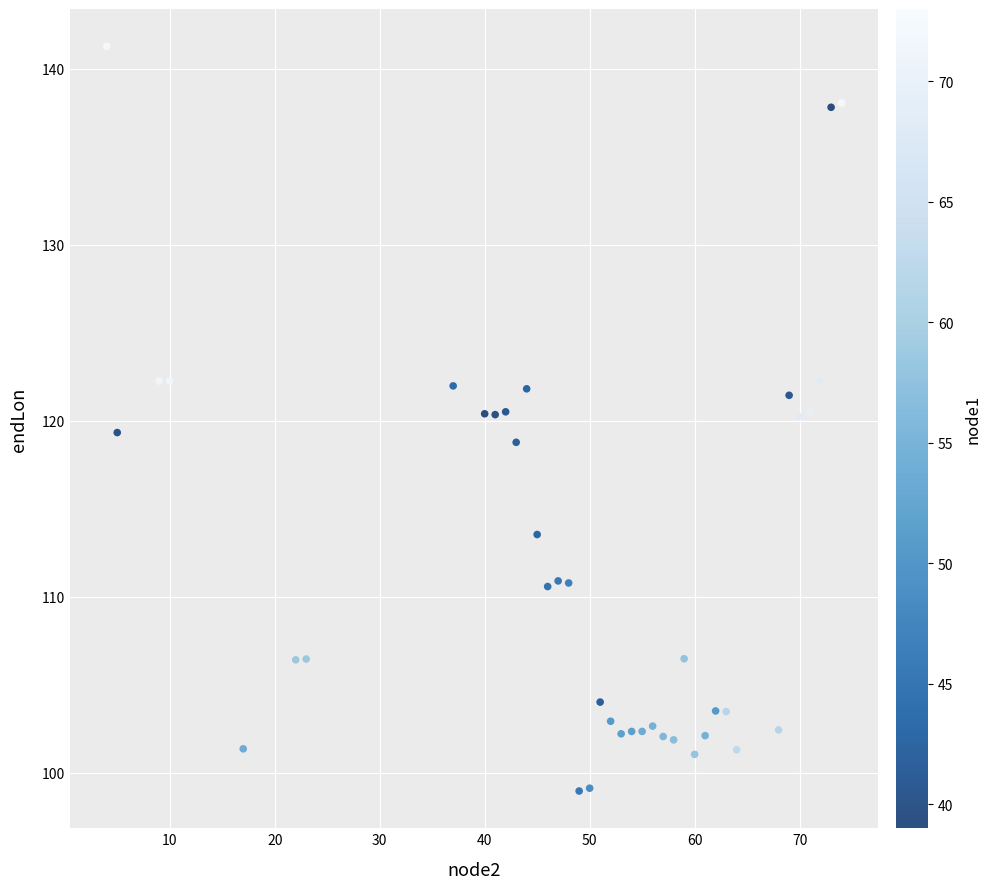

What is the range of X values (max minus min)?

70.0